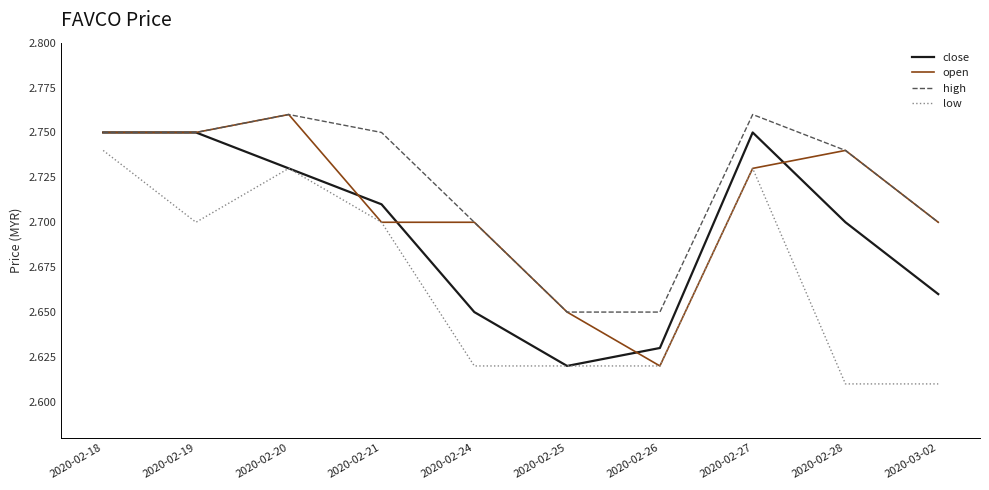

Which category has the lowest value in the close series?

2020-02-25